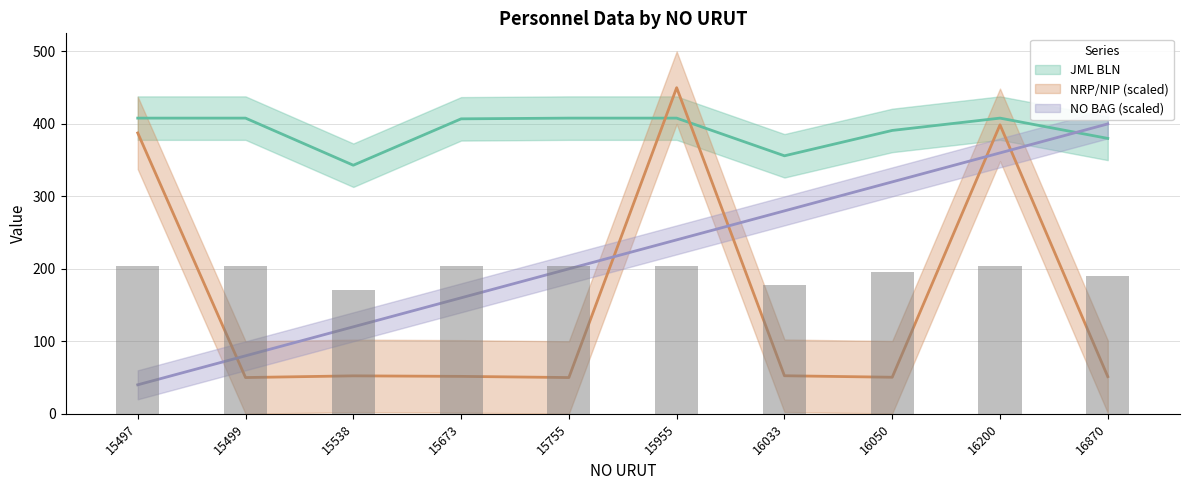

What is the difference between the NO BAG values at 15955 and 15755?

40.0